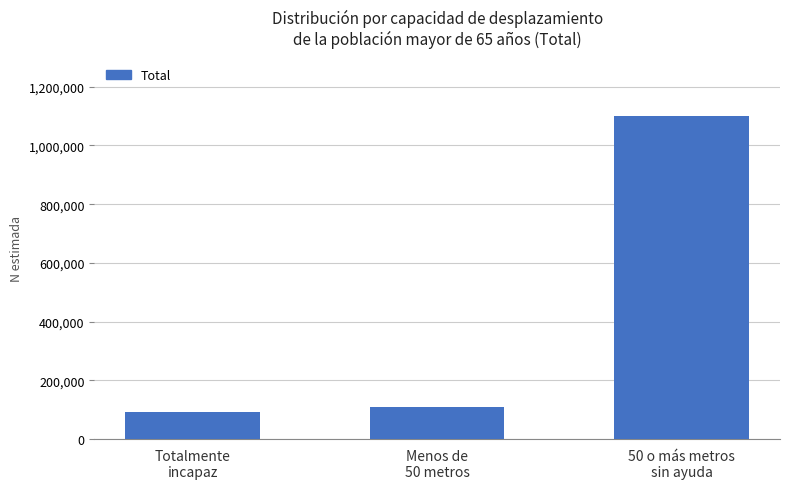

List the labels in order of value, largest first.

50 o más metros
sin ayuda, Menos de
50 metros, Totalmente
incapaz